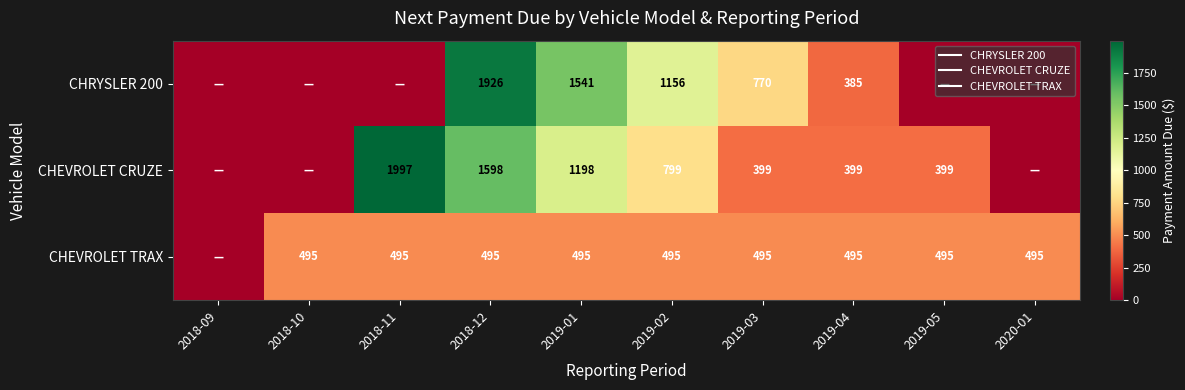

Where is CHEVROLET CRUZE nearest to the value 998?

2019-02